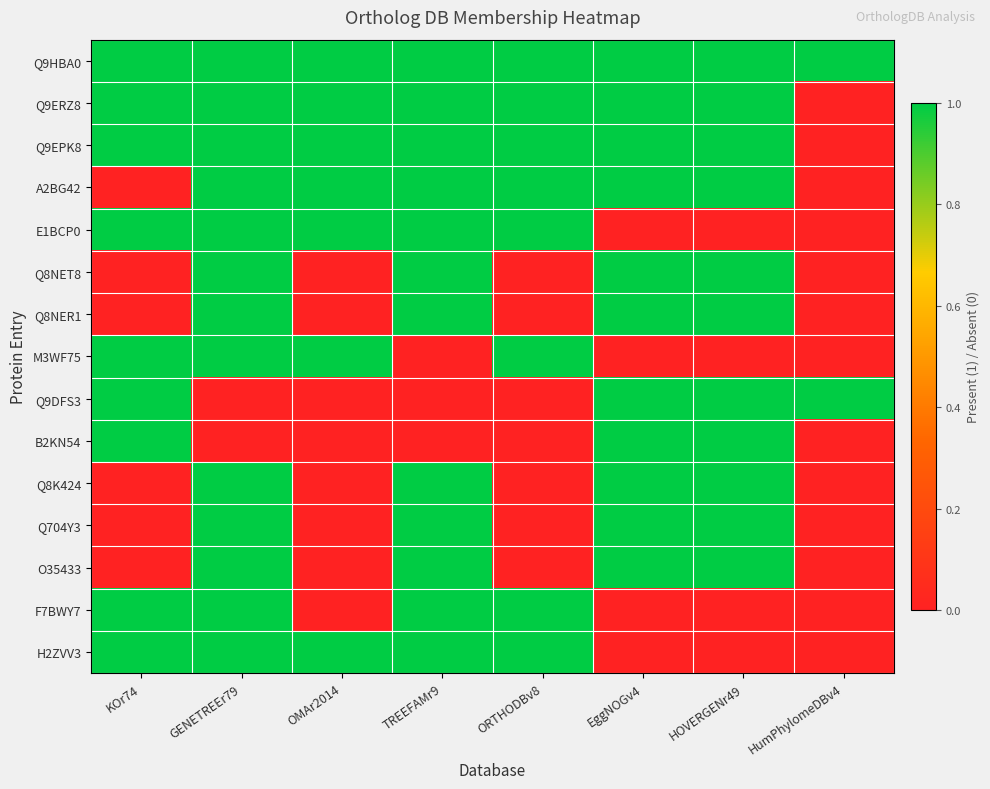

At which category is the sum across all series the highest?

GENETREEr79